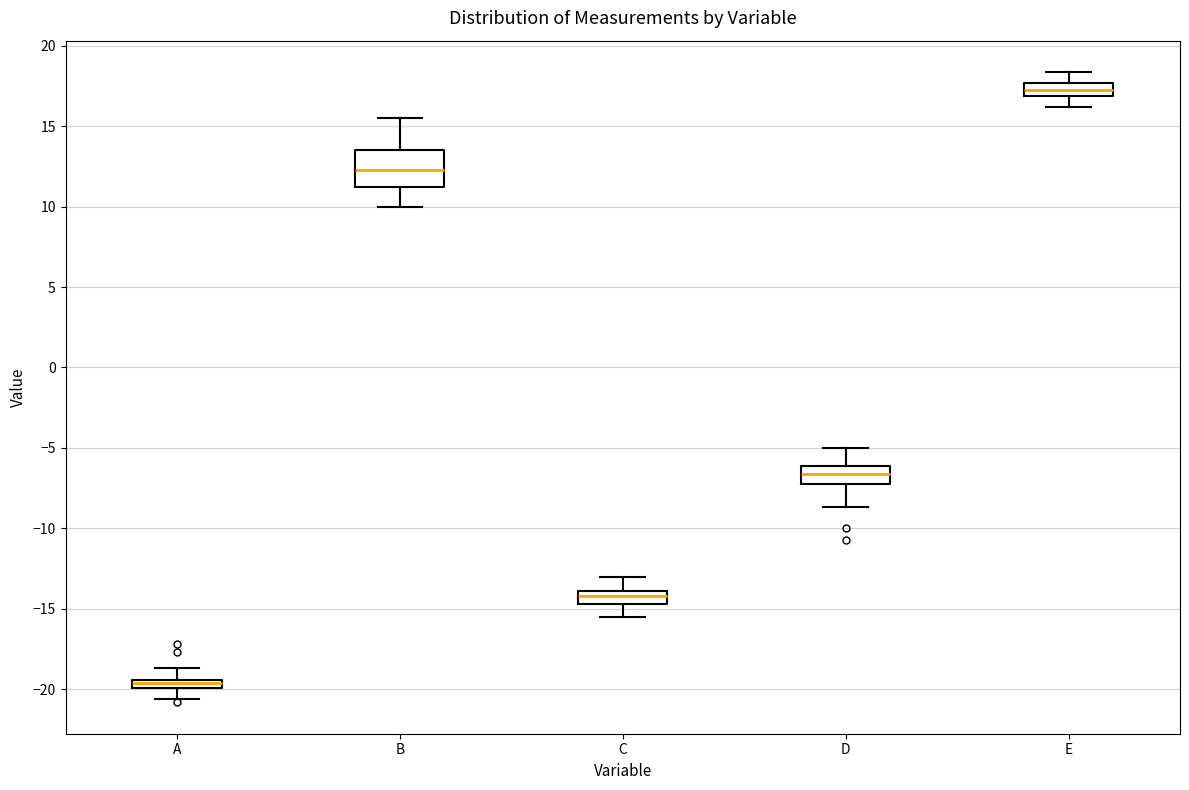

Which box has the lowest median line?

A